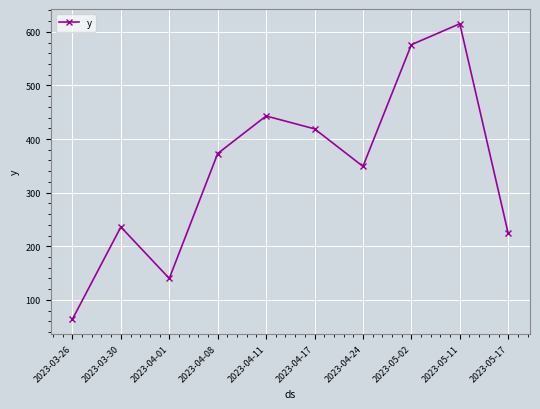

Does the chart display data point markers on the line(s)?

Yes